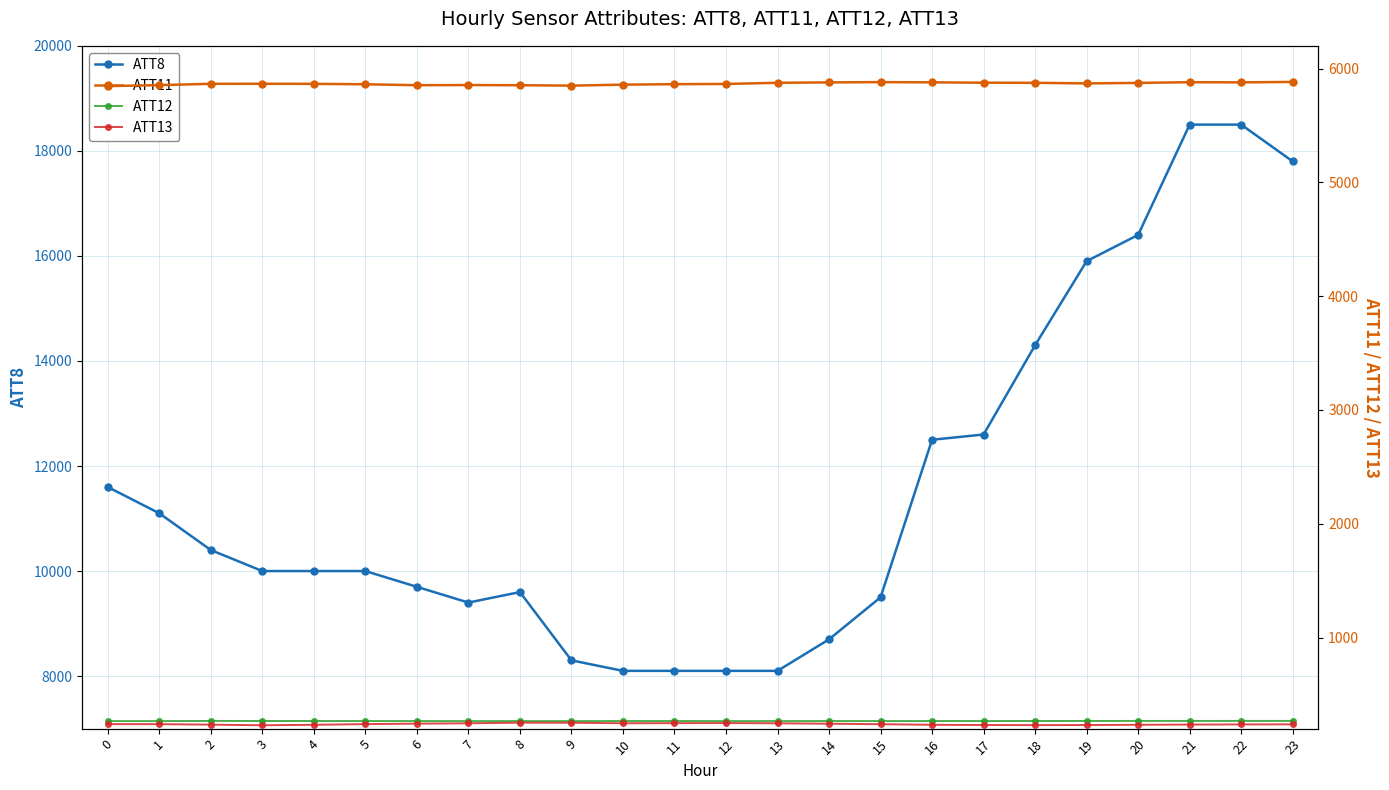

What is the minimum value shown in the chart?

229.6